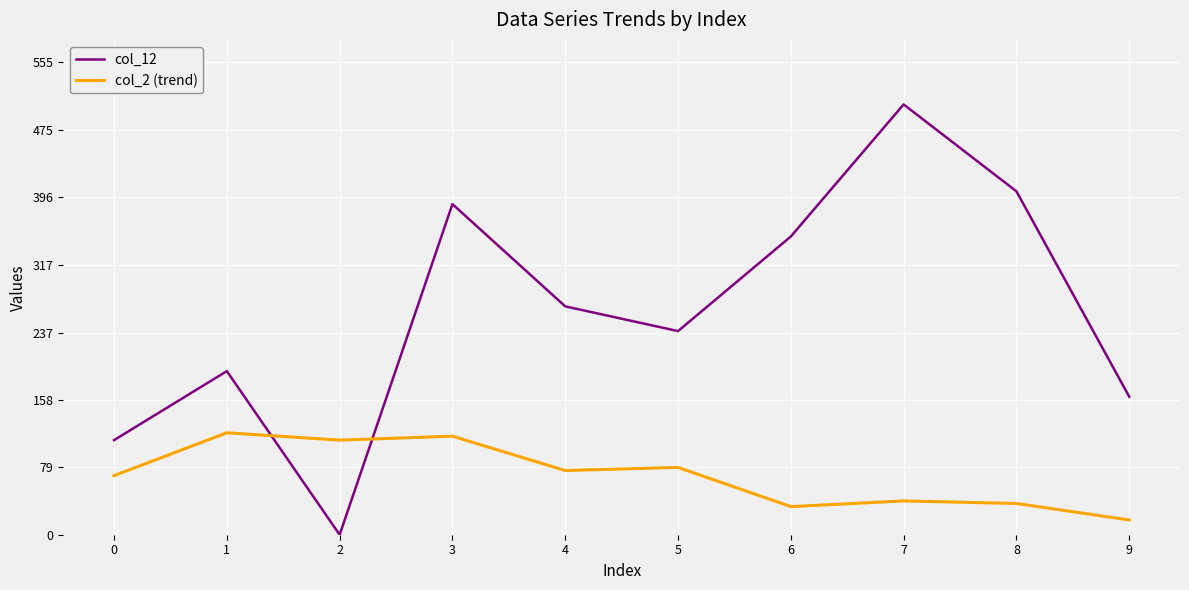

What is the average value of the col_12 series?

261.8